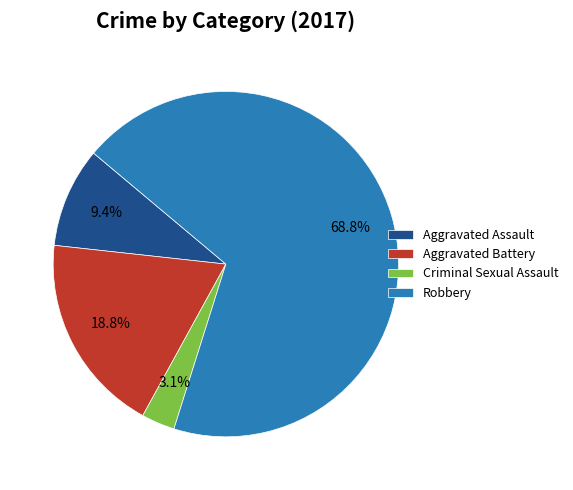

Approximately how many times larger is the value at Robbery compared to Aggravated Assault?

7.3